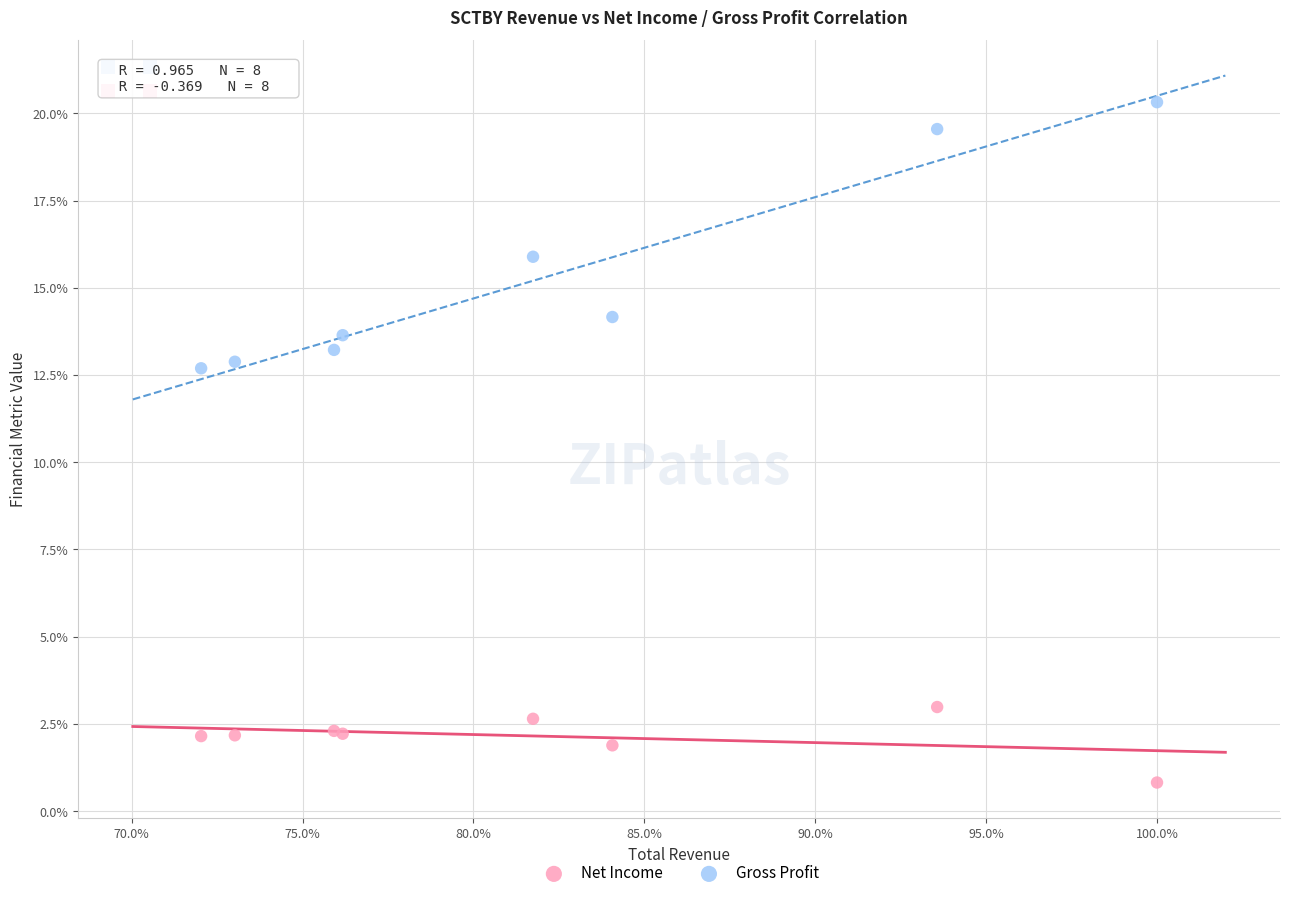

What are all the series names shown in the legend?

Net Income, Gross Profit